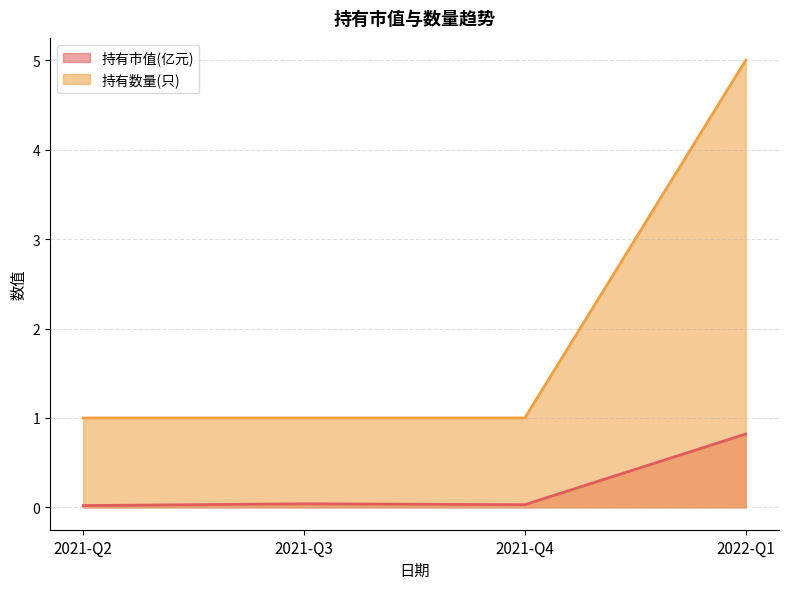

Which series has the largest total across all categories?

持有数量(只)